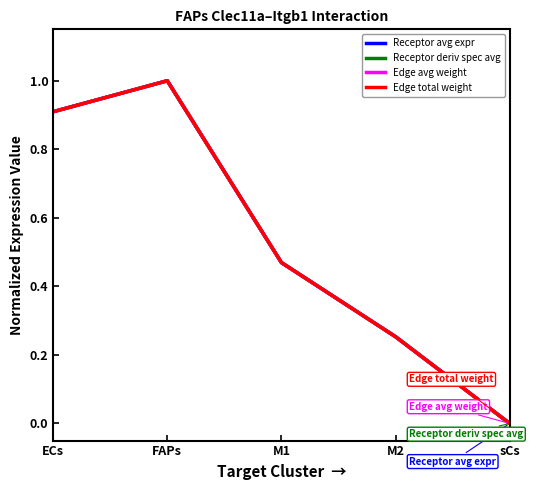

List the labels in order of Receptor avg expr value, smallest first.

sCs, M2, M1, ECs, FAPs